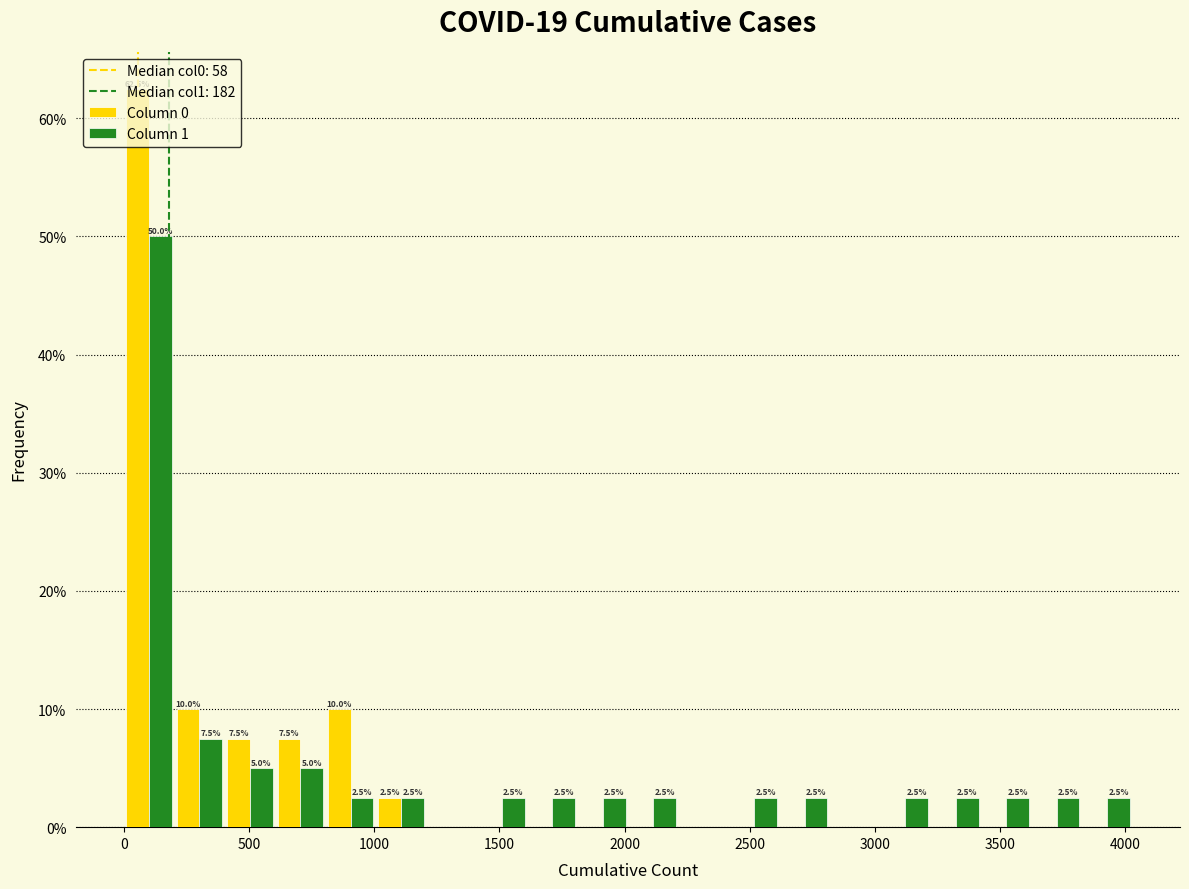

In the Column 1 series, which range on the x-axis has the tallest bar?

0 to 200